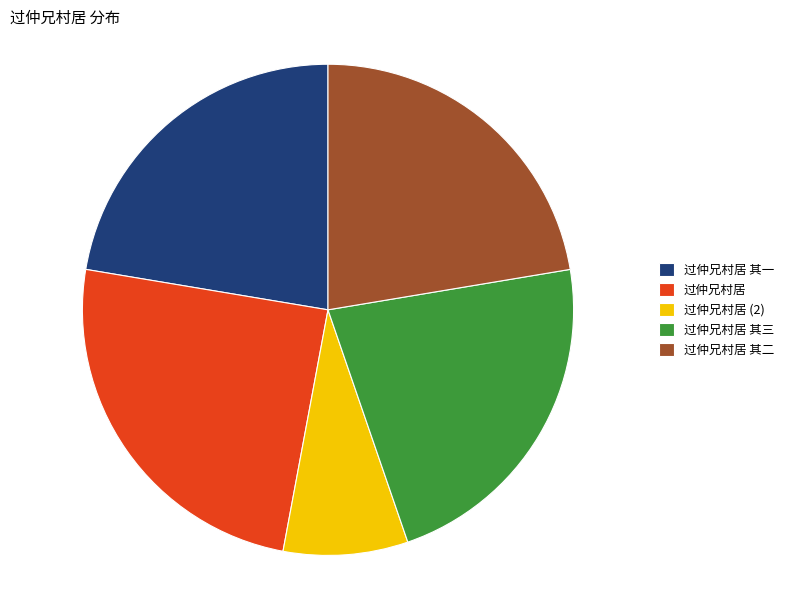

How many slices are in this pie chart?

5